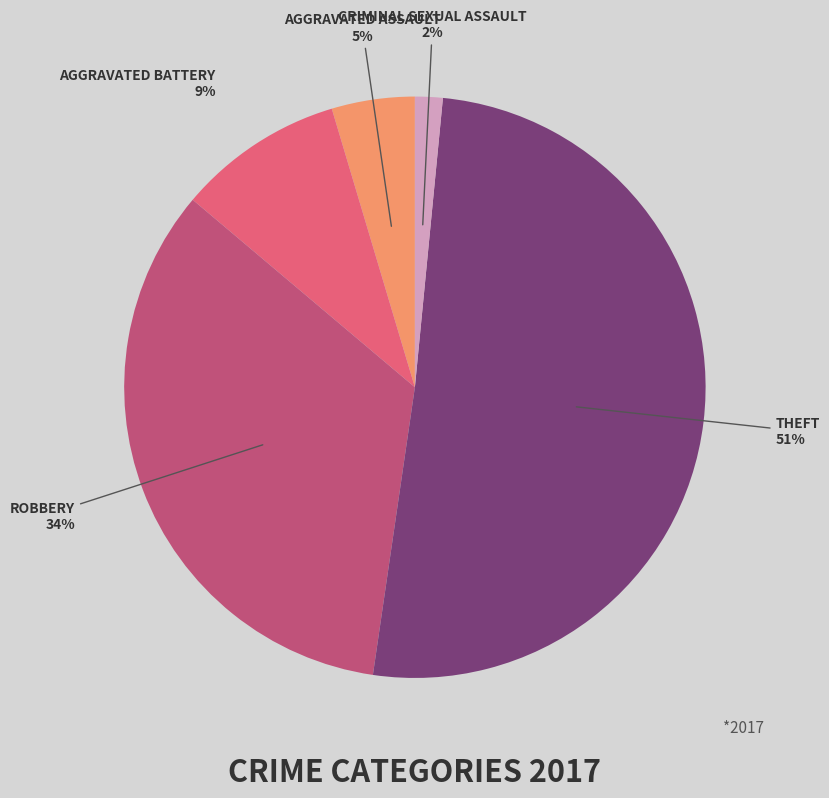

To the nearest percent, what is the average slice percentage?

20%